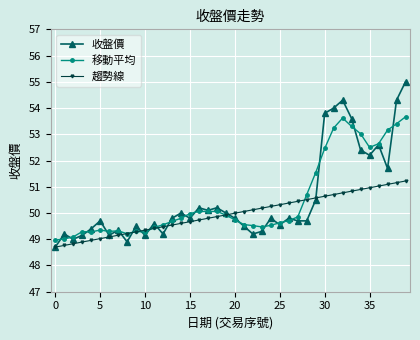

Rank the series by their maximum value, from lowest to highest.

趨勢線, 移動平均, 收盤價